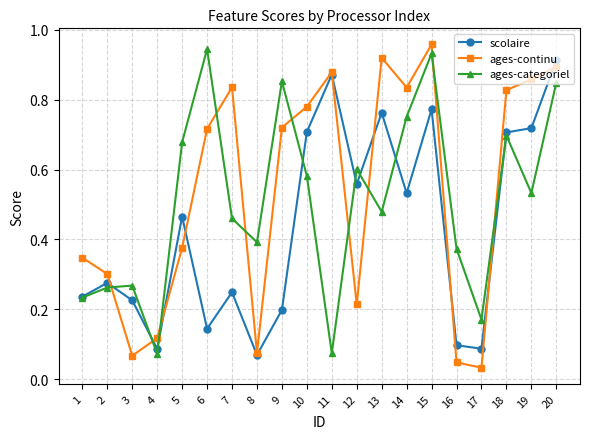

At 3, list the series in order from largest to smallest.

ages-categoriel, scolaire, ages-continu